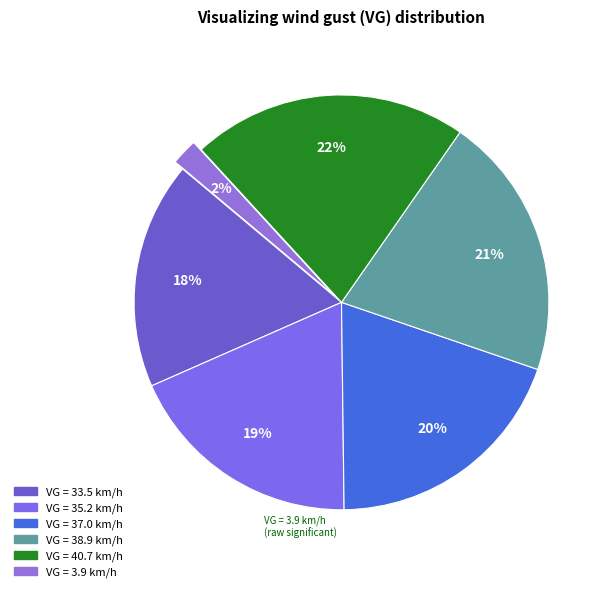

Count the number of slices in the pie.

6